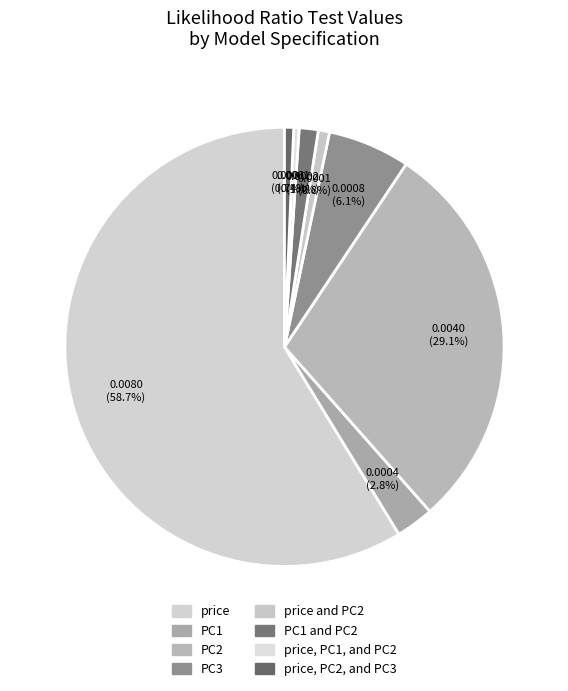

Count the number of slices in the pie.

8